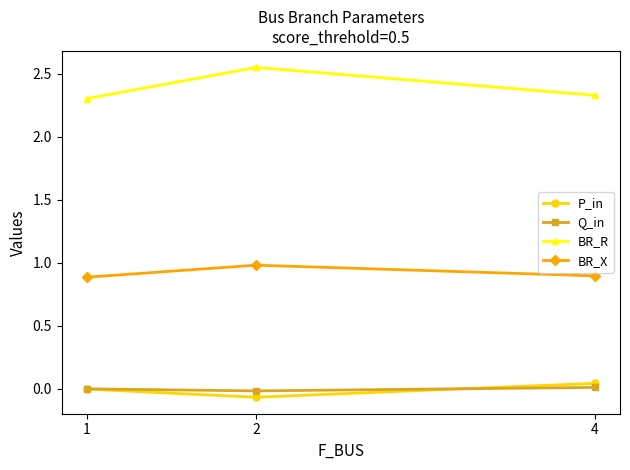

Count the number of data series in this chart.

4